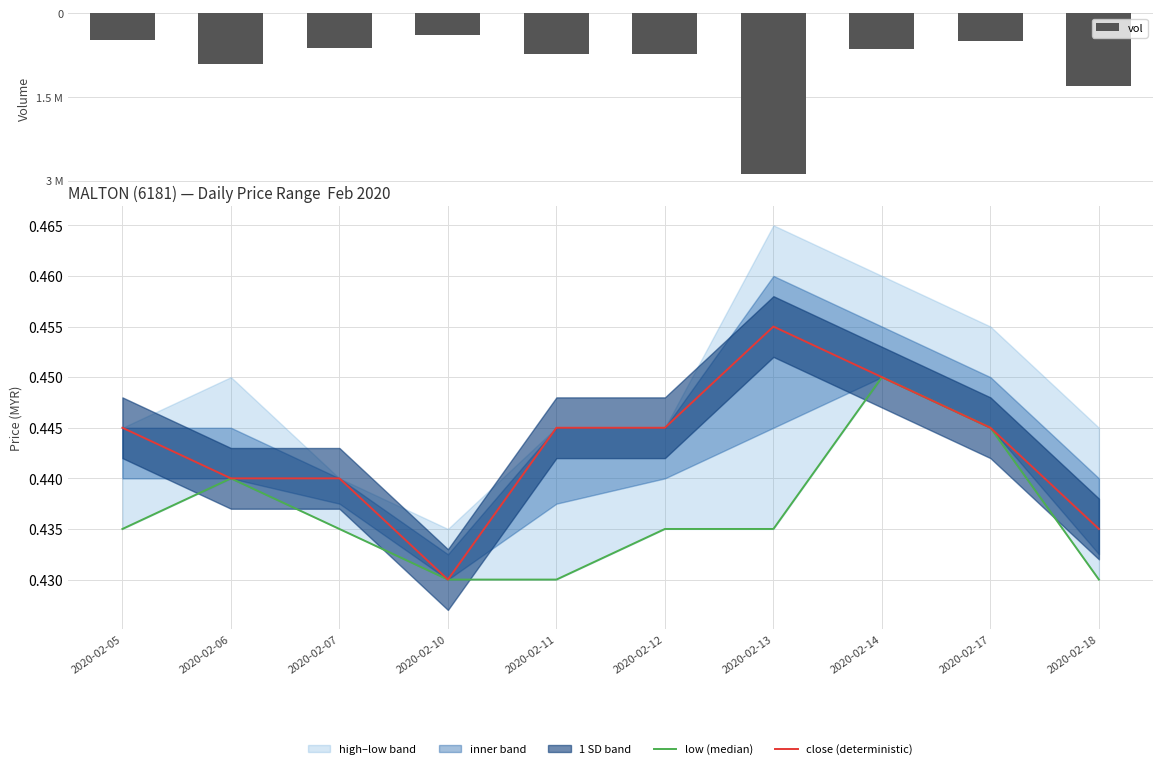

What is the value of the low (median) bar at the 4th from the left?

0.4